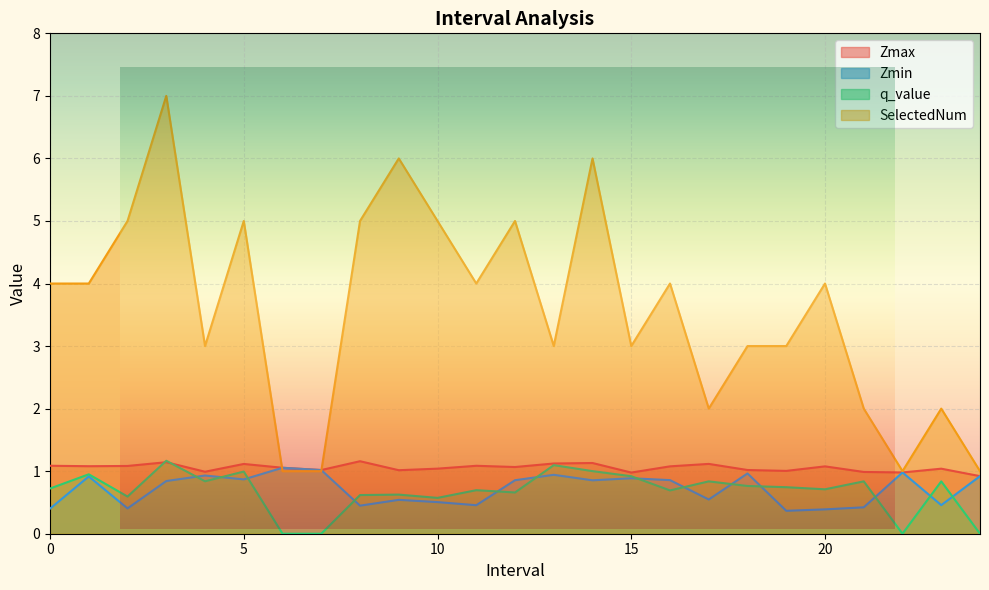

At which category does Zmin reach its first local peak?

1.0